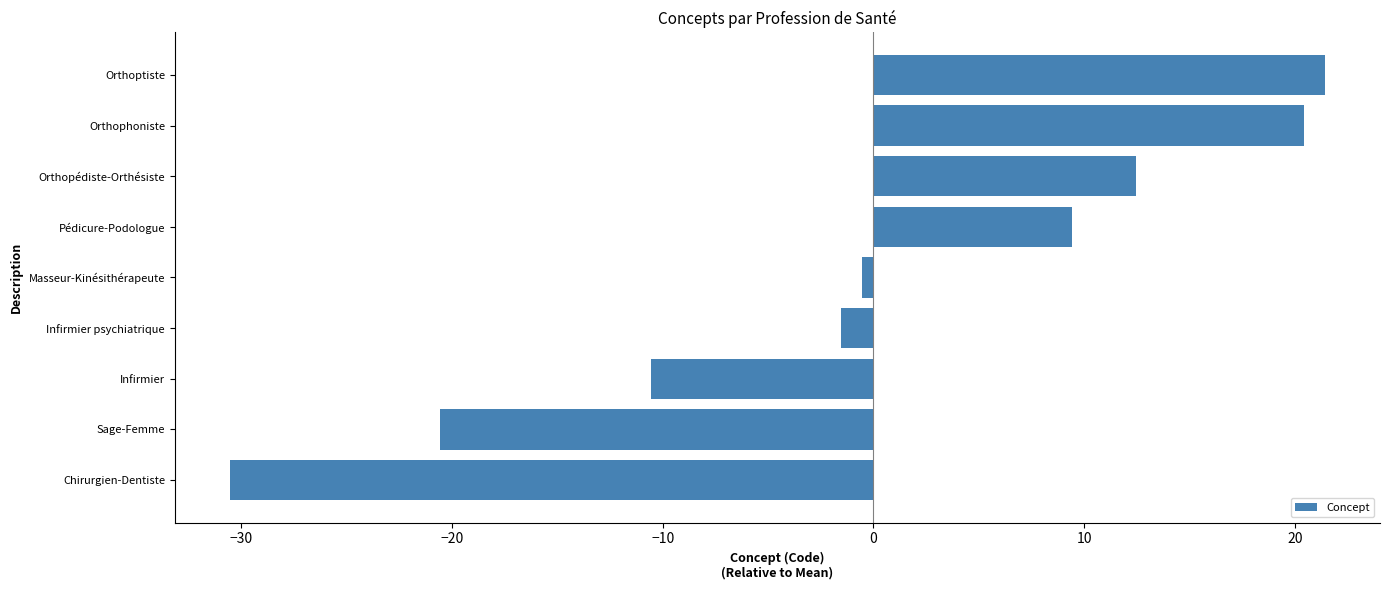

Reading bottom to top, list all the values displayed in this chart.

-30.6	-20.6	-10.6	-1.6	-0.6	9.4	12.4	20.4	21.4